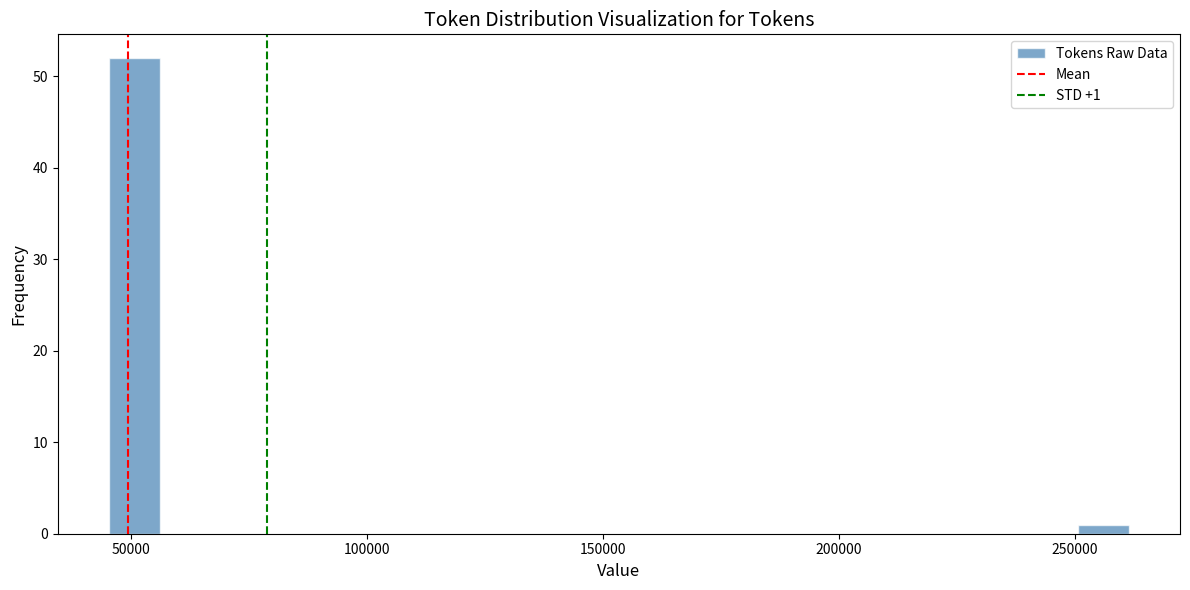

Read against the x-axis, roughly where is the centre of the tallest bar?

50000